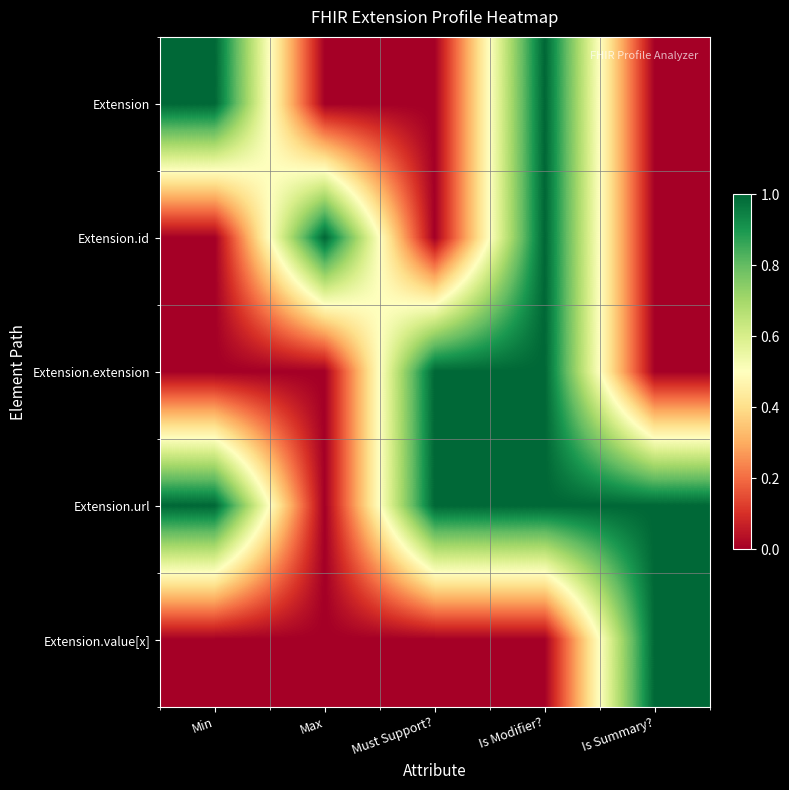

Count the number of categories in the chart.

5